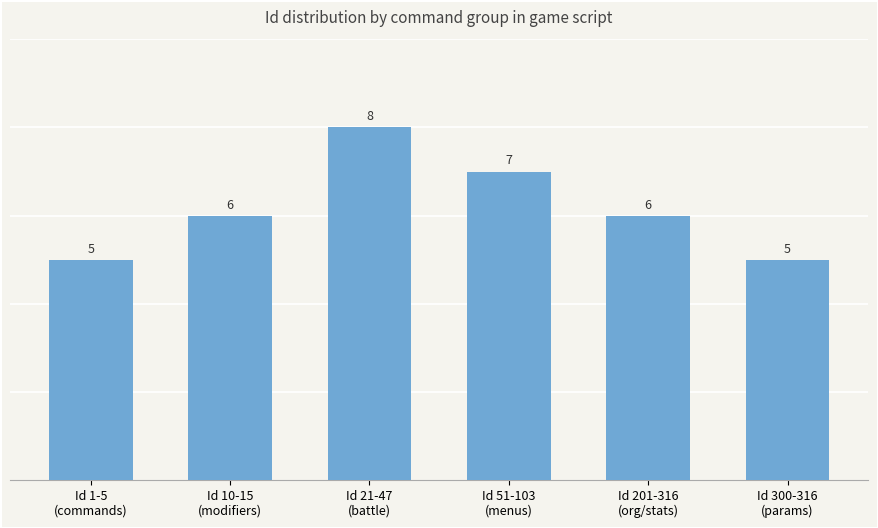

How many values are between 5 and 7?

5